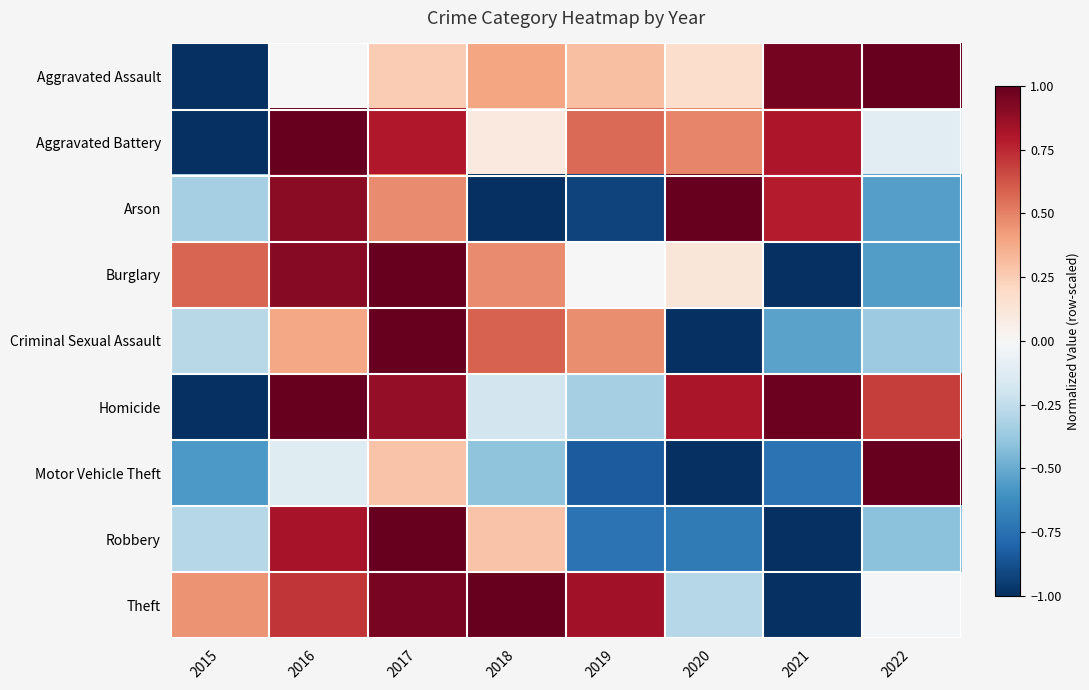

What is the difference between the highest and lowest values at 2021?

2.0